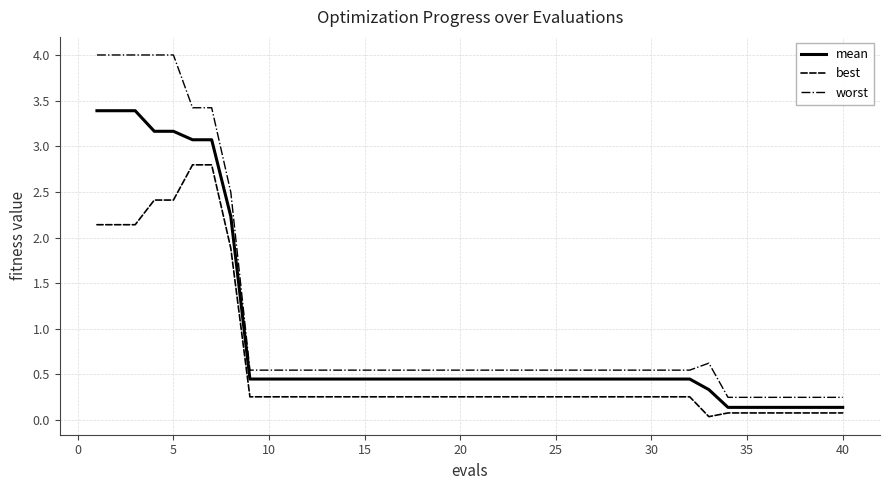

Which series has the largest range (max minus min)?

worst